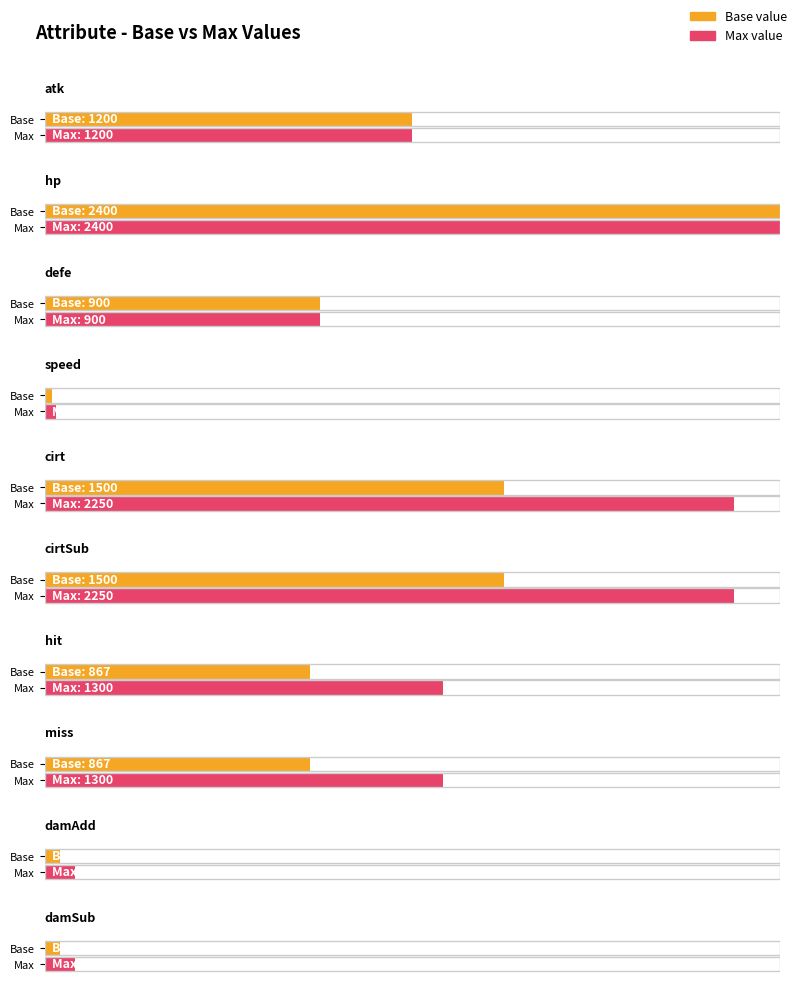

What is the average value?

936